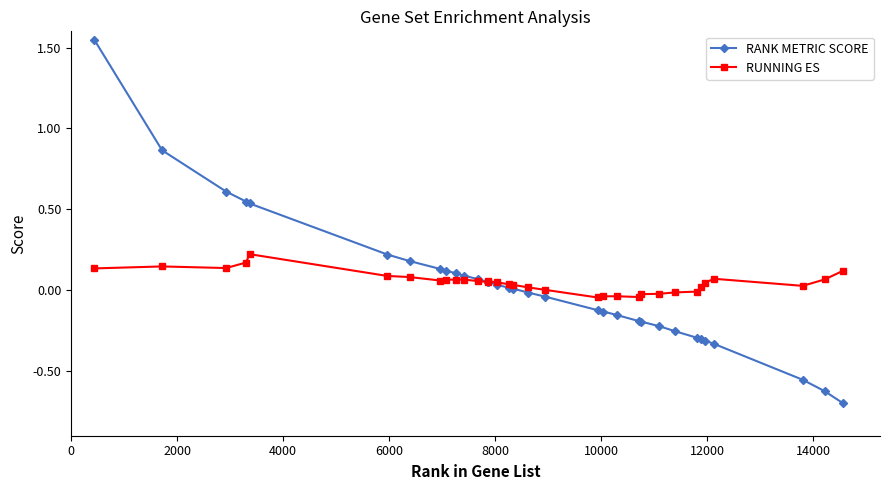

List the series in order of their peak value, lowest first.

RUNNING ES, RANK METRIC SCORE